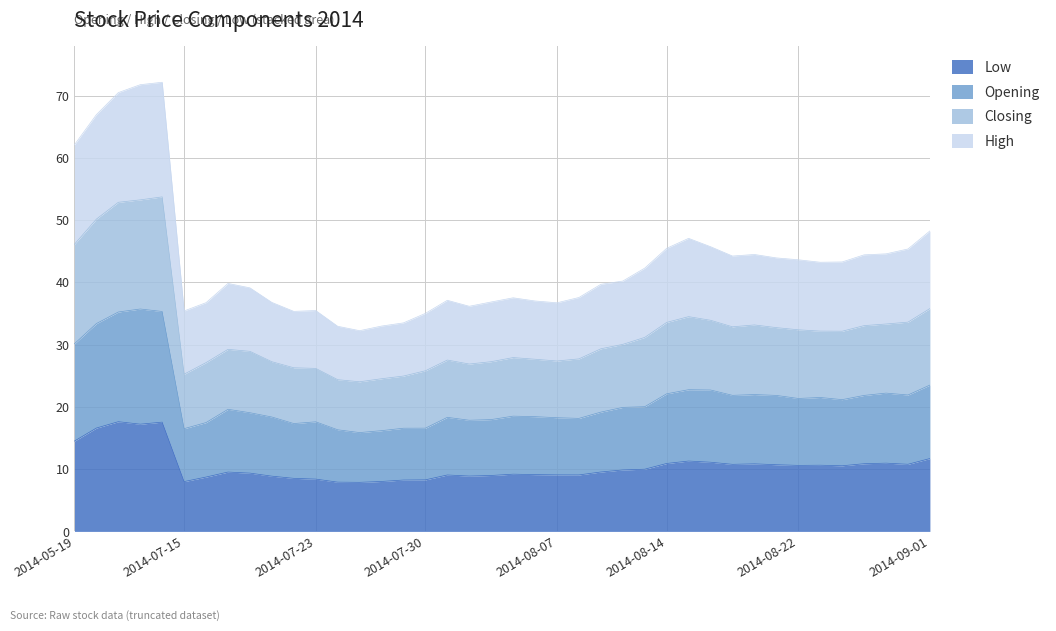

What are all the series names shown in the legend?

Low, Opening, Closing, High